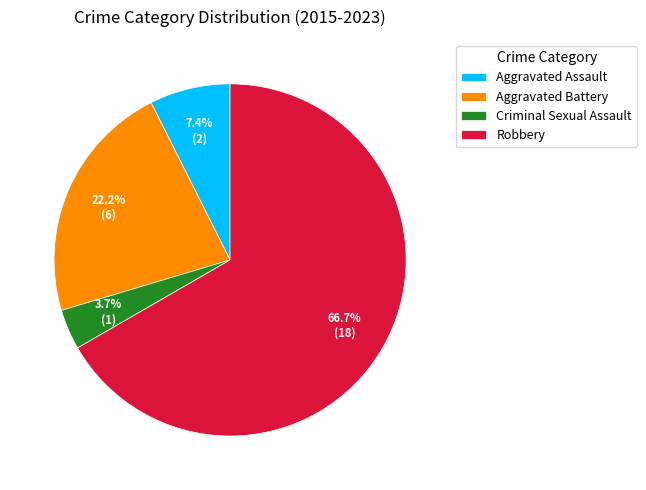

To the nearest percent, what percentage of the pie is Aggravated Battery?

22%